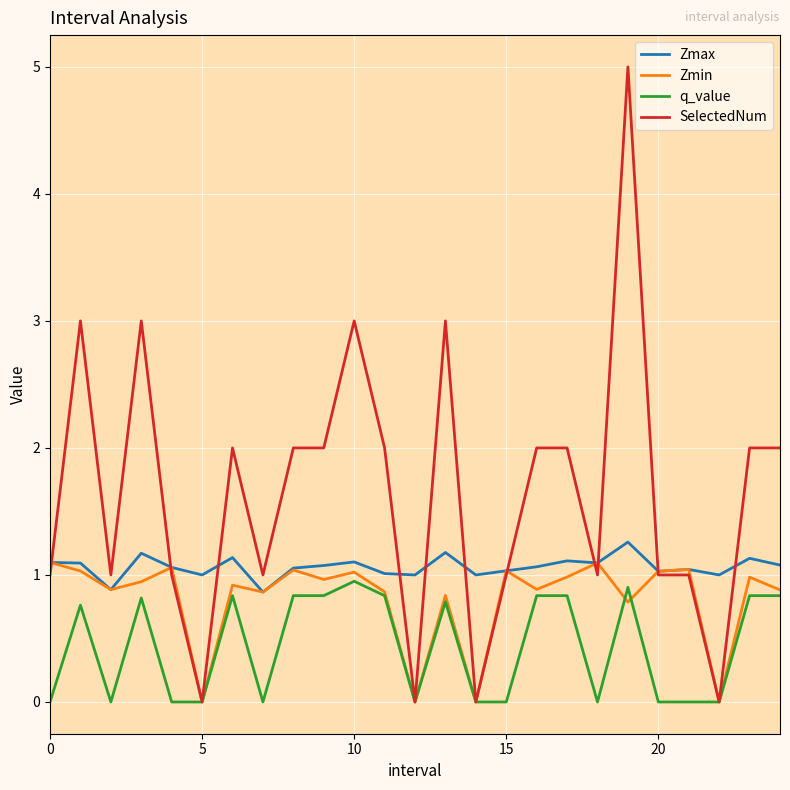

True or false: Zmax and q_value intersect in this chart.

False